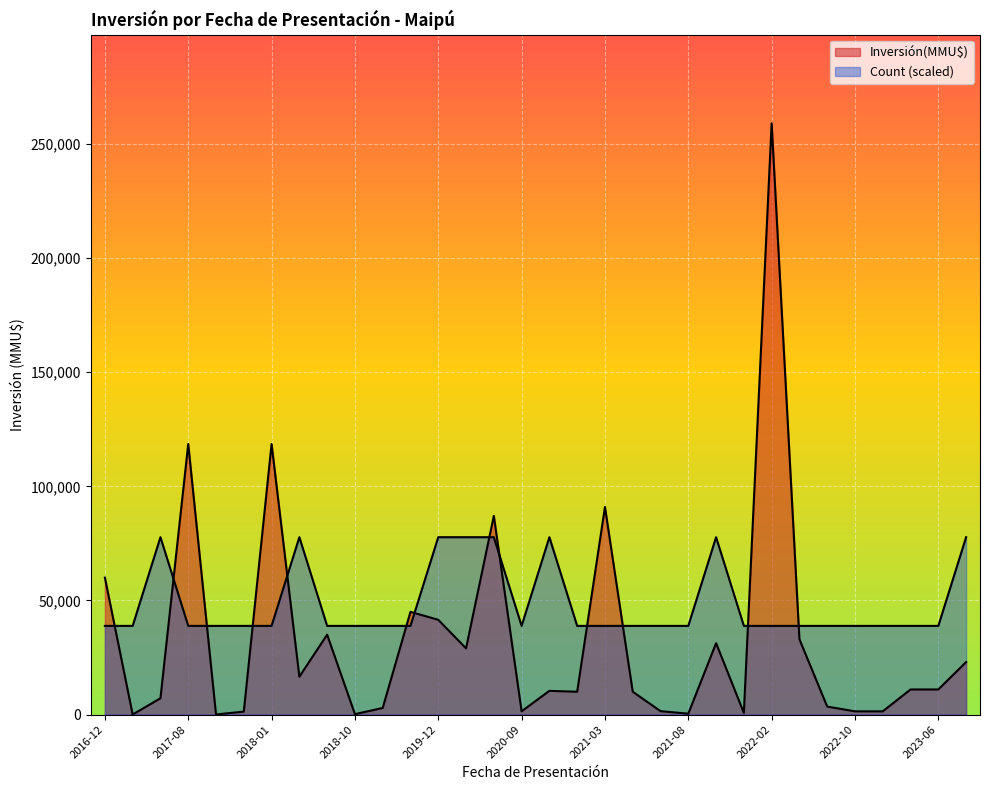

Rank the series by their maximum value, from lowest to highest.

Count, Inversión(MMU$)